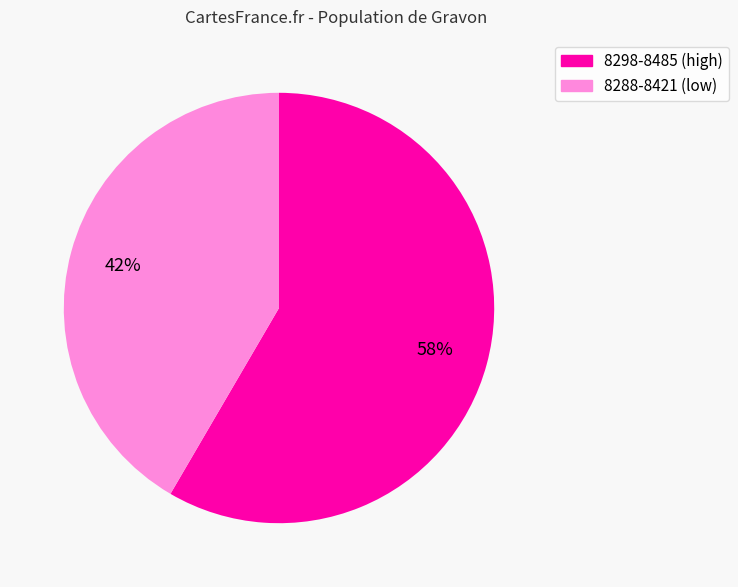

To the nearest percent, what is the average slice percentage?

50%